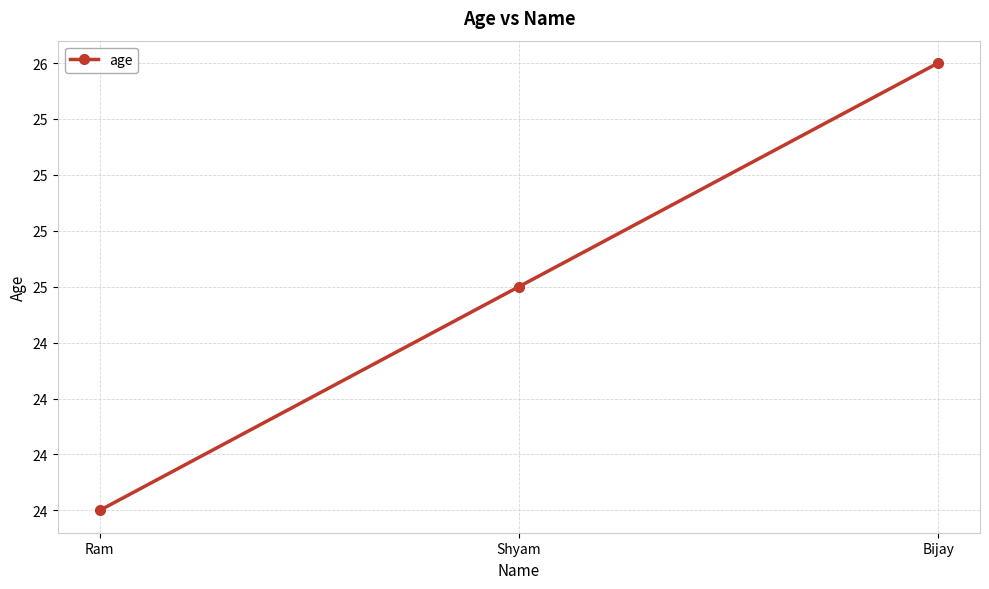

What is the label of the 1st point from the left?

Ram